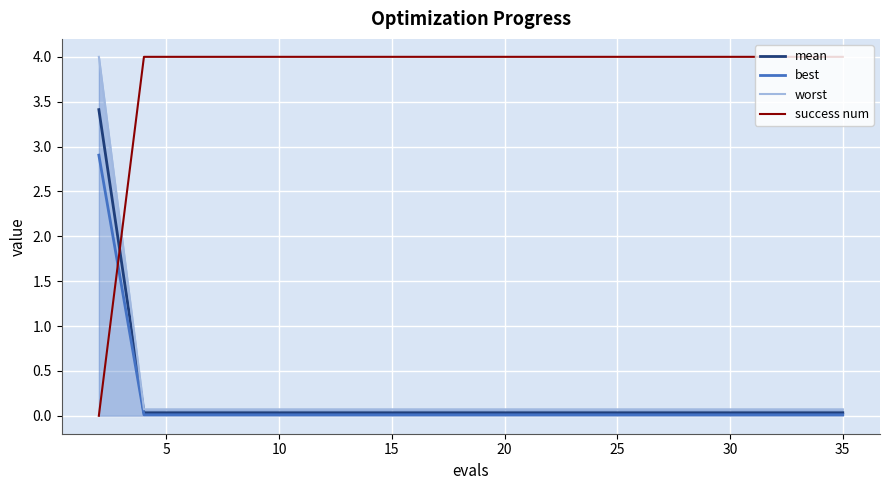

How many intersections are there between best and success num?

1